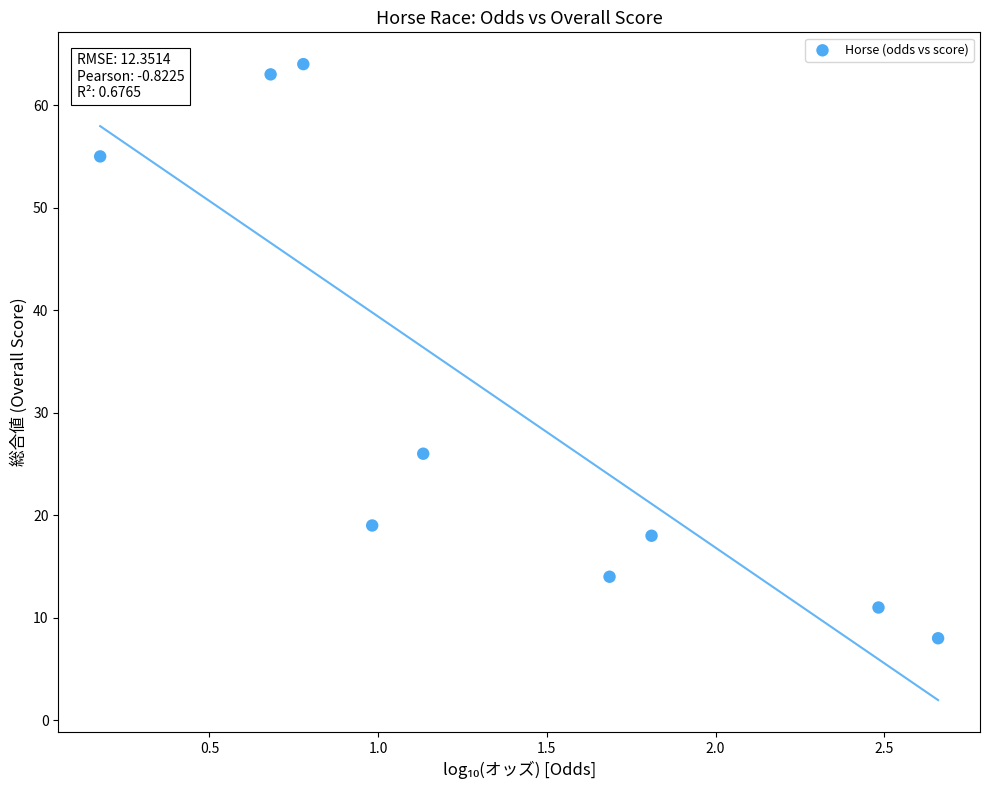

What Y value in the scatter plot is closest to 36?

26